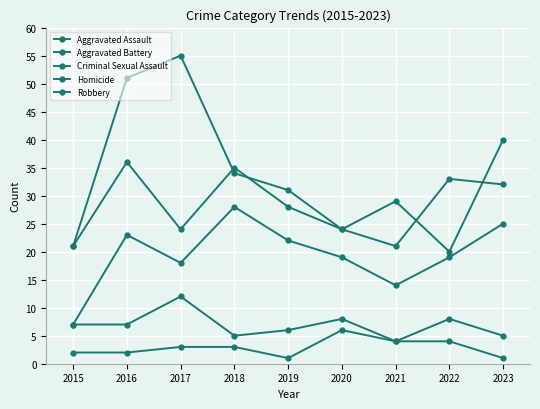

Between 2020 and 2023, which is larger?

2023